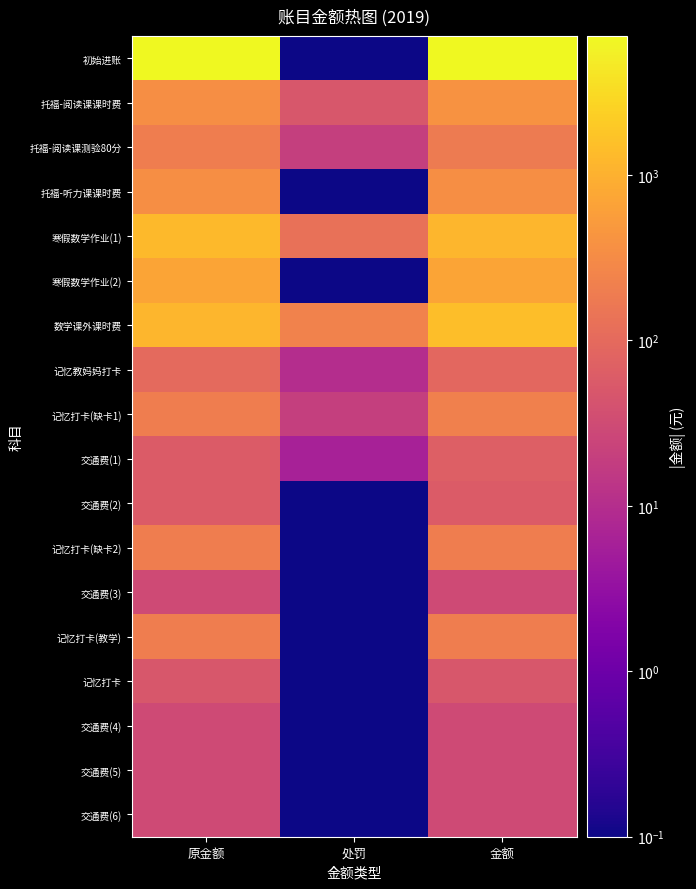

Reading left to right, transcribe all the data shown in this chart.

初始进账: 原金额=6897.2	处罚=0.1	金额=6897.2
托福-阅读课课时费: 原金额=350.0	处罚=50.0	金额=400.0
托福-阅读课测验80分: 原金额=200.0	处罚=20.0	金额=180.0
托福-听力课课时费: 原金额=350.0	处罚=0.1	金额=350.0
寒假数学作业(1): 原金额=1300.0	处罚=130.0	金额=1170.0
寒假数学作业(2): 原金额=700.0	处罚=0.1	金额=700.0
数学课外课时费: 原金额=1200.0	处罚=240.0	金额=1440.0
记忆教妈妈打卡: 原金额=100.0	处罚=10.0	金额=90.0
记忆打卡(缺卡1): 原金额=200.0	处罚=20.0	金额=220.0
交通费(1): 原金额=60.0	处罚=6.0	金额=66.0
交通费(2): 原金额=60.0	处罚=0.1	金额=60.0
记忆打卡(缺卡2): 原金额=200.0	处罚=0.1	金额=200.0
交通费(3): 原金额=30.0	处罚=0.1	金额=30.0
记忆打卡(教学): 原金额=200.0	处罚=0.1	金额=200.0
记忆打卡: 原金额=50.0	处罚=0.1	金额=50.0
交通费(4): 原金额=30.0	处罚=0.1	金额=30.0
交通费(5): 原金额=30.0	处罚=0.1	金额=30.0
交通费(6): 原金额=30.0	处罚=0.1	金额=30.0